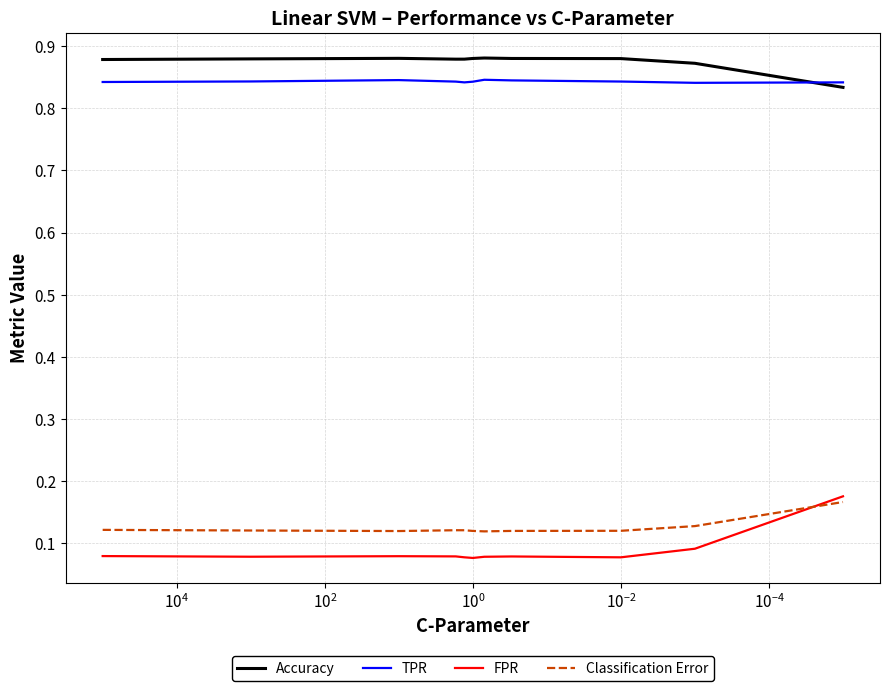

Does the chart have visible grid lines?

Yes